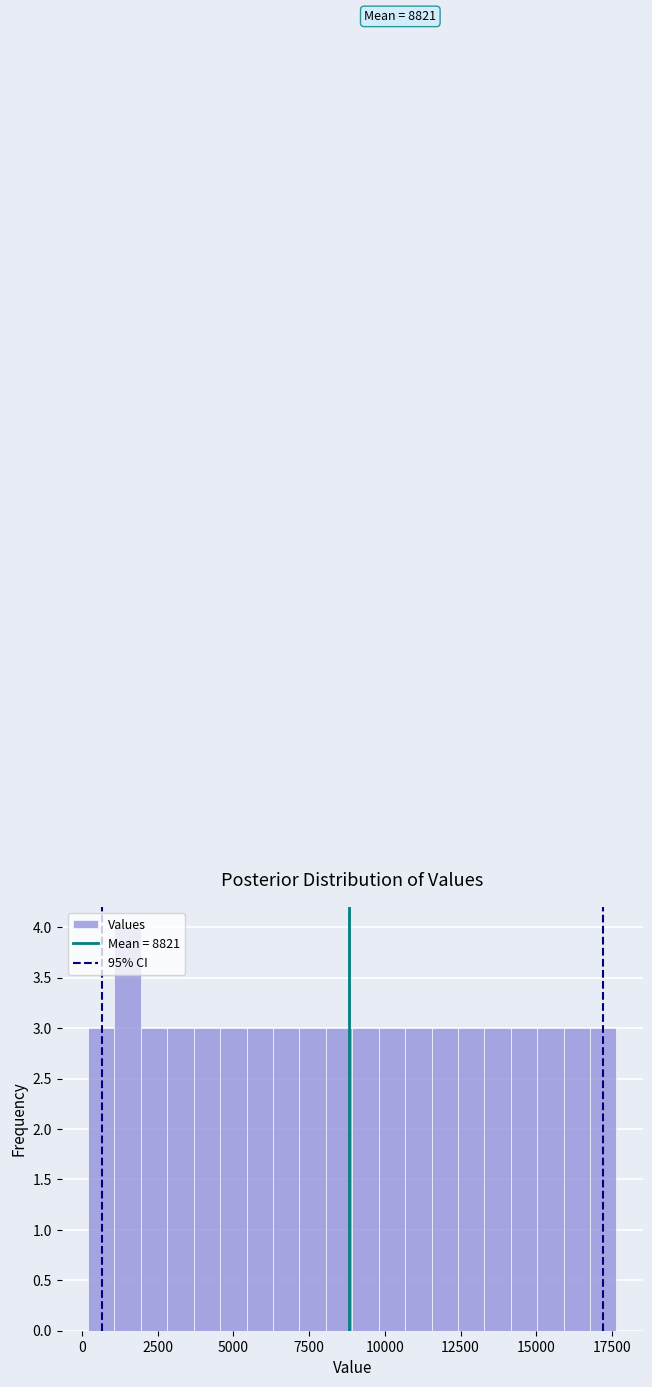

Read against the x-axis, roughly where is the centre of the tallest bar?

1500